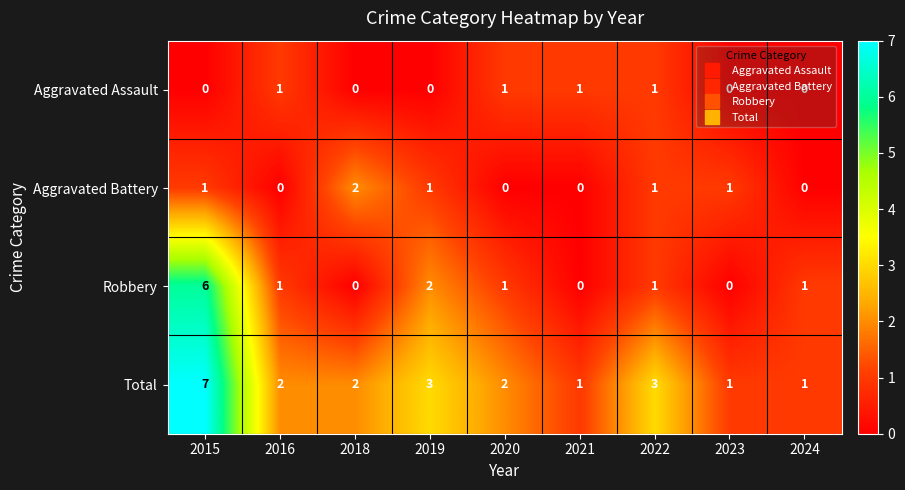

The Robbery series shows -4 at 2023. True or false?

False